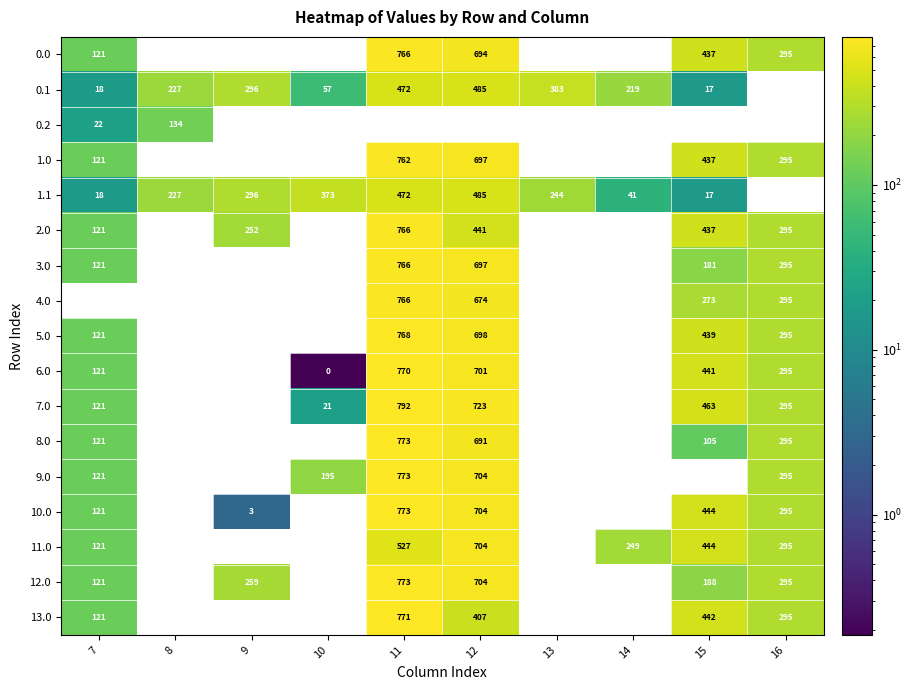

Is the value of 11.0 at 14 greater than the value of 2.0 at 16?

No